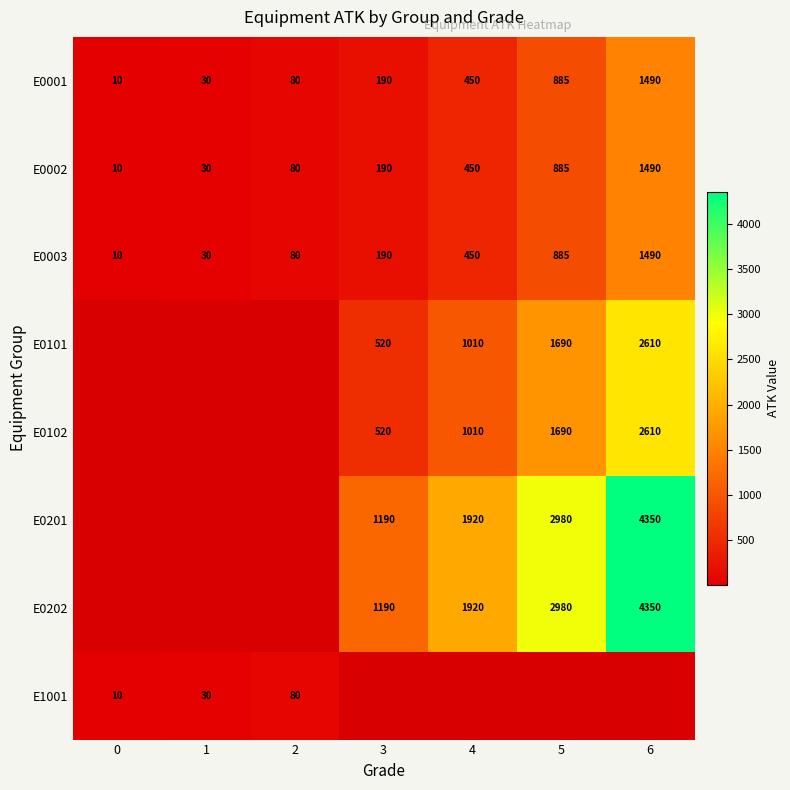

What is the greatest value displayed?

4350.0